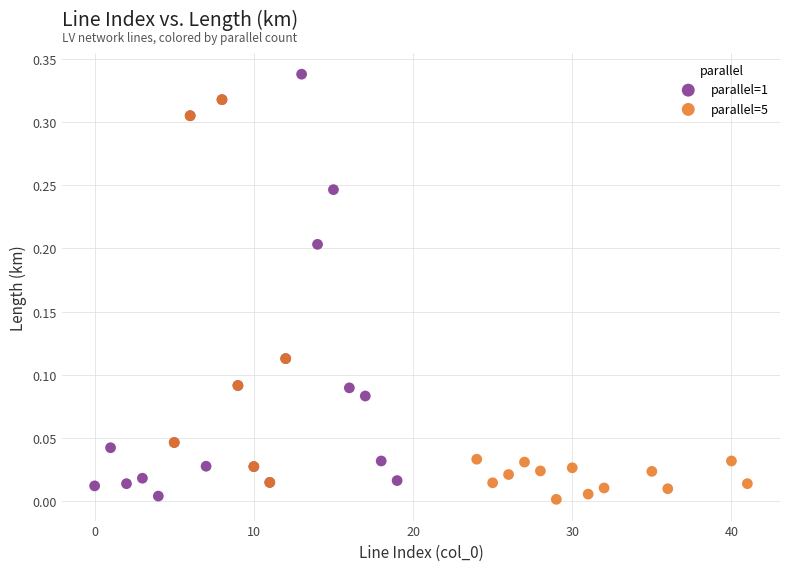

What are all the series names shown in the legend?

parallel=1, parallel=5